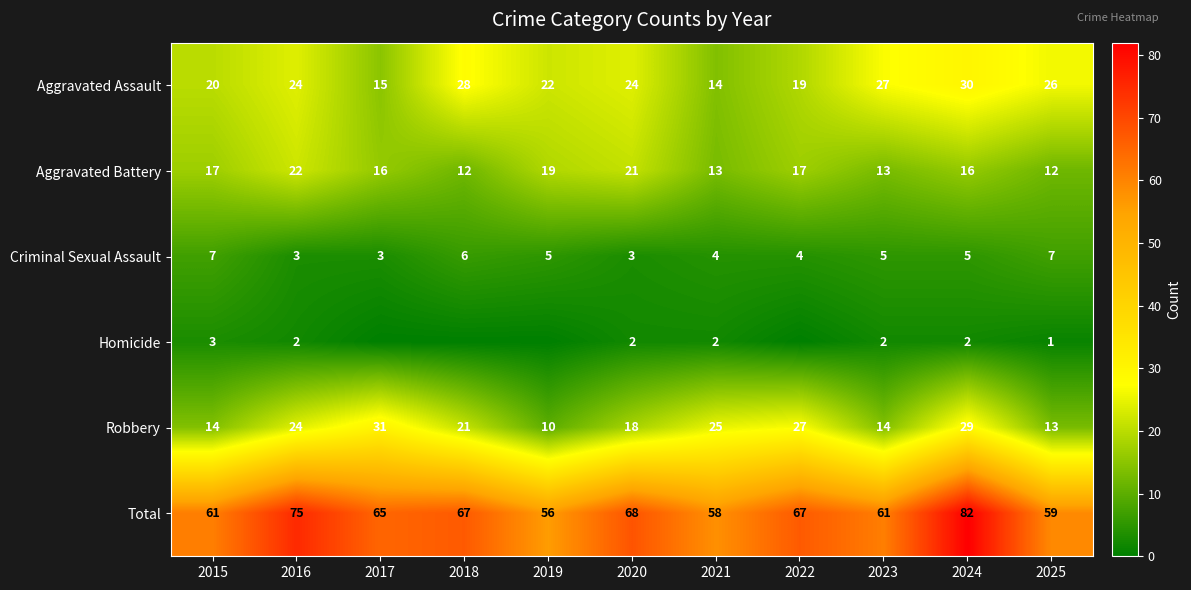

What is the difference between the maximum and minimum values in the Total series?

26